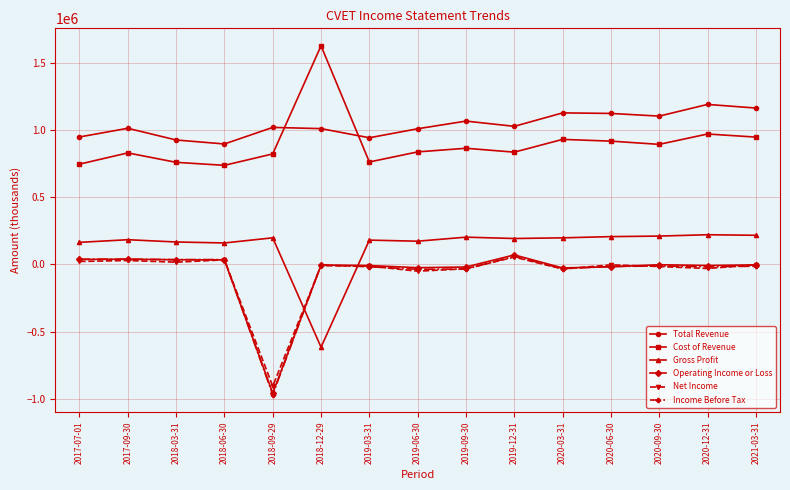

What is the label of the 2nd point from the left?

2017-09-30